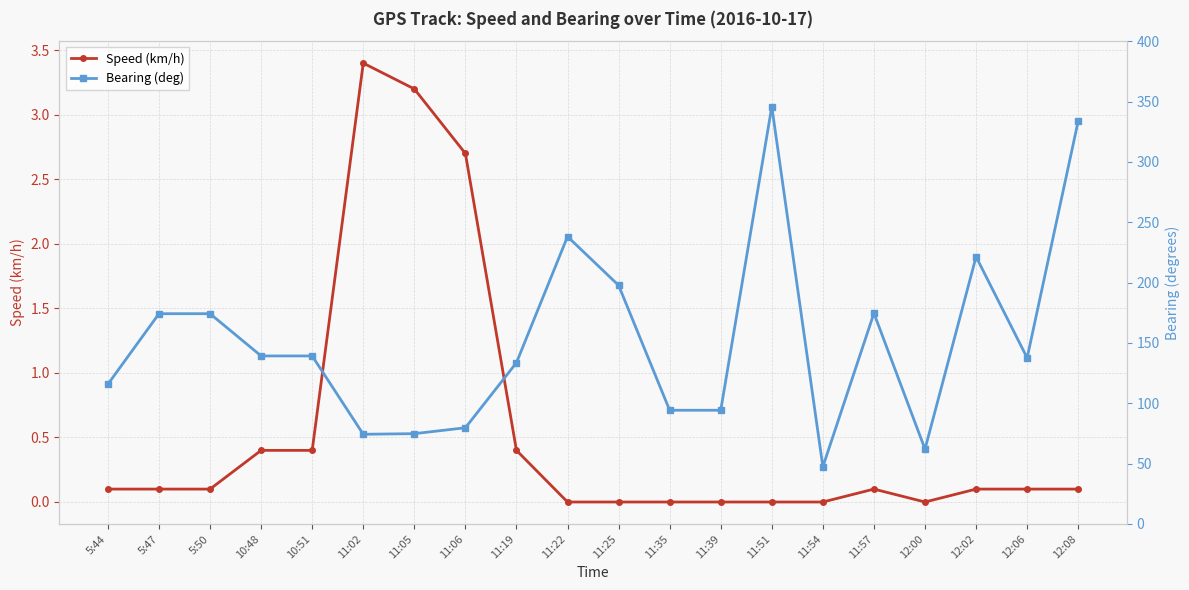

Where is Speed (km/h) nearest to the value 1?

10:48